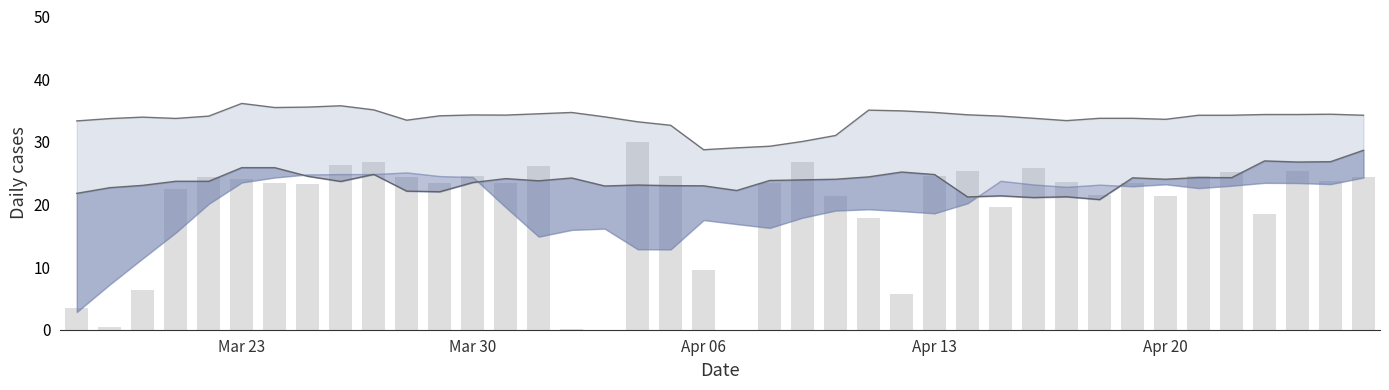

At how many categories does at least one series exceed 11?

40